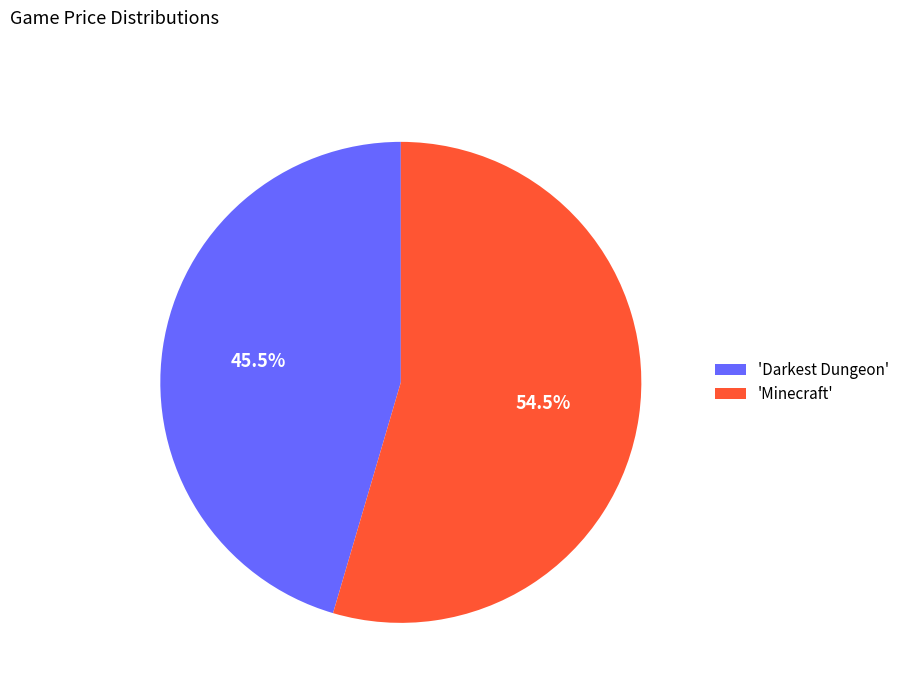

Rank the categories by value from lowest to highest.

'Darkest Dungeon', 'Minecraft'